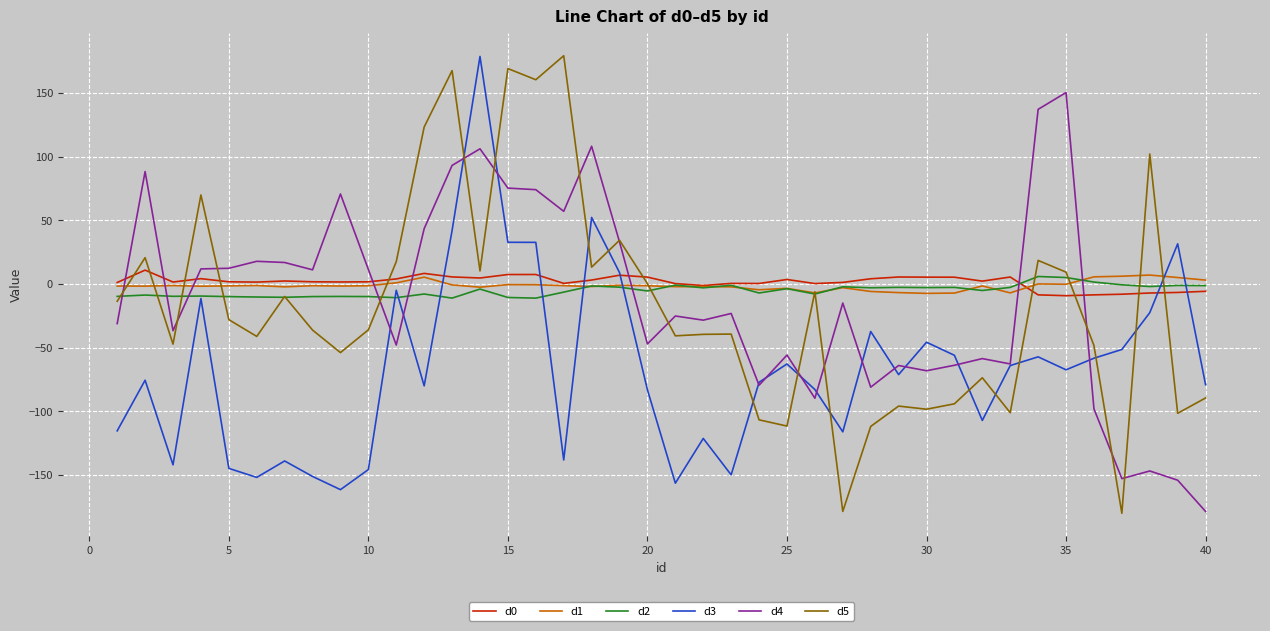

True or false: d3 and d5 intersect in this chart.

True